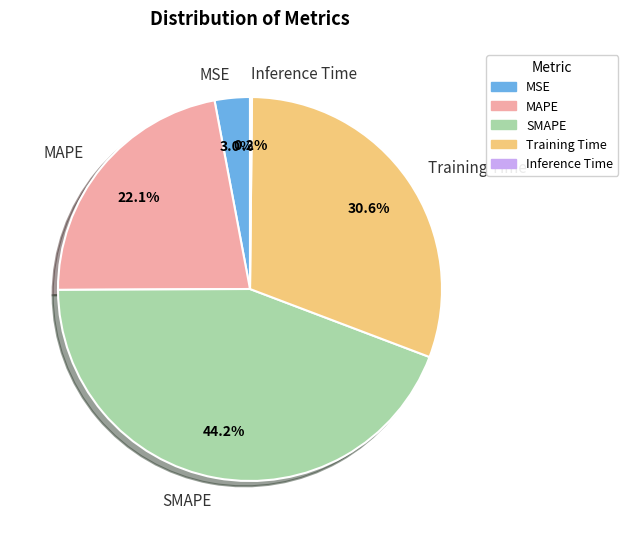

Which category has the biggest portion of the pie?

SMAPE